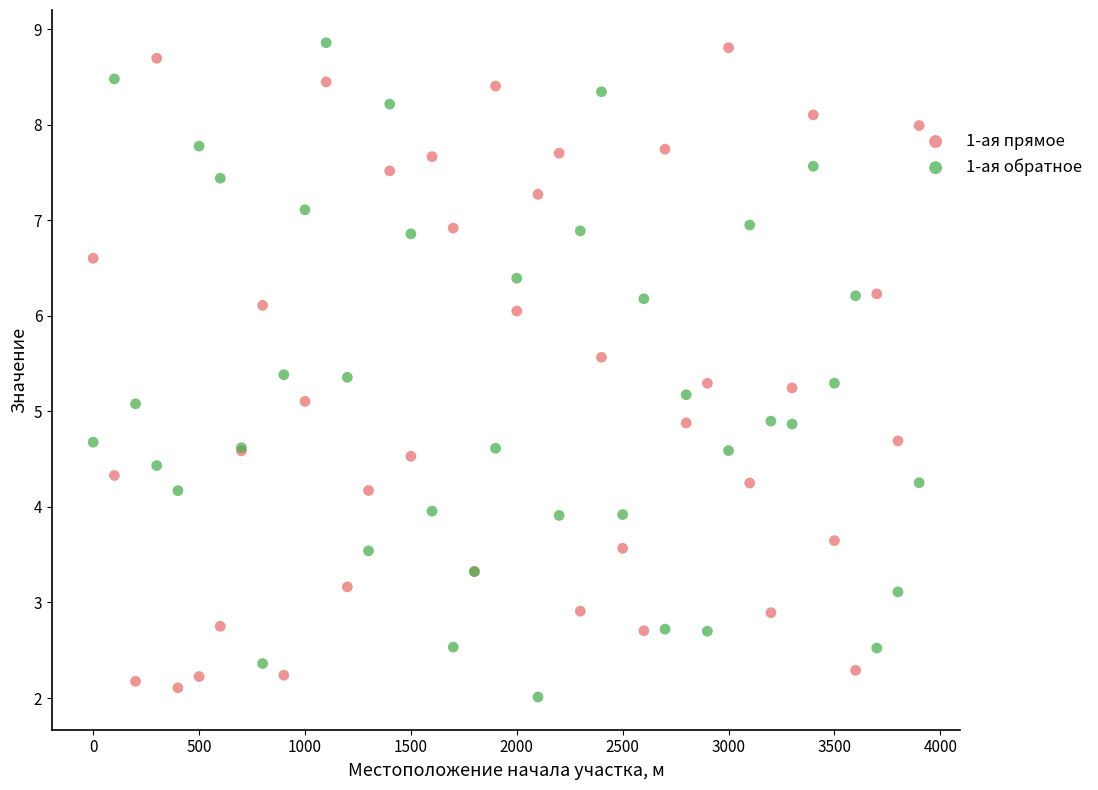

What are all the series names shown in the legend?

1-ая прямое, 1-ая обратное